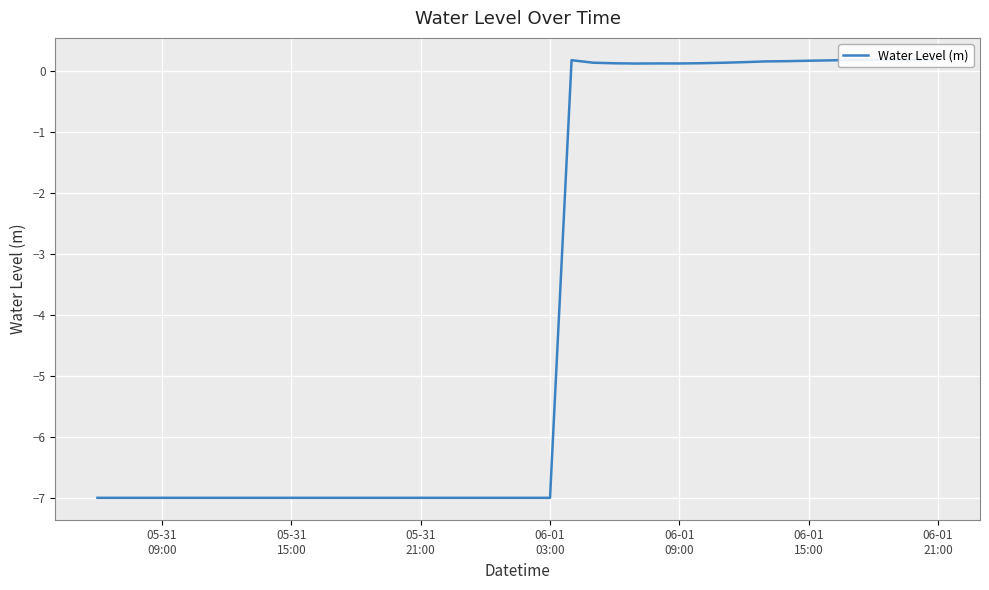

How many values exceed -7?

18